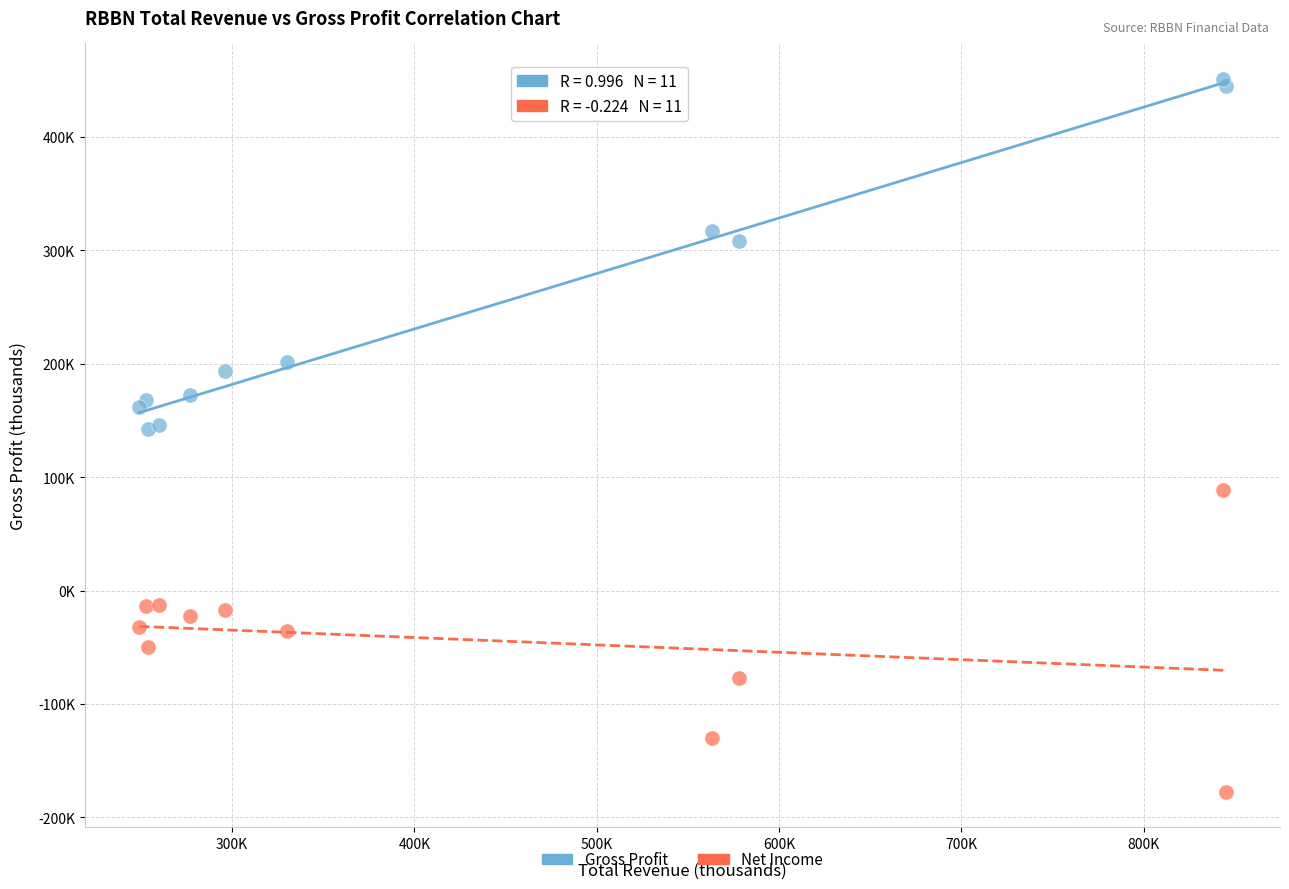

What are all the series names shown in the legend?

Gross Profit, Net Income